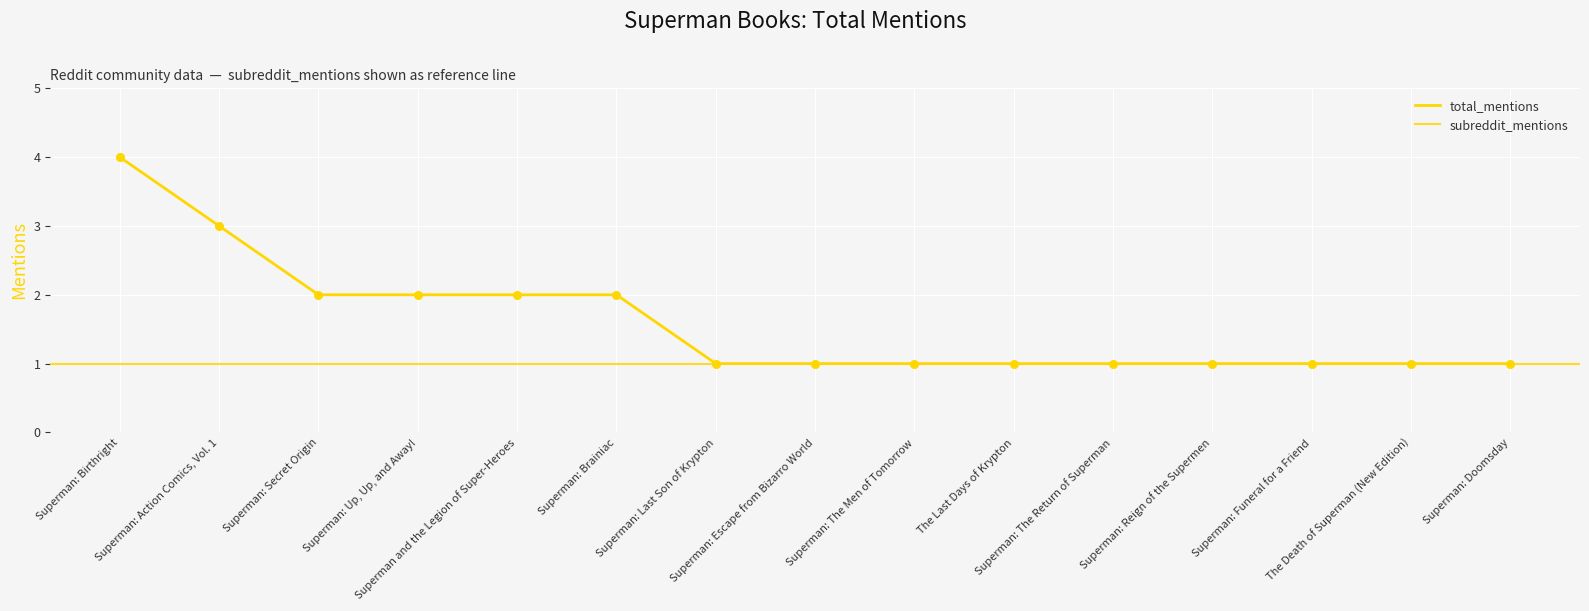

Between Superman: Escape from Bizarro World and Superman: Birthright, which is larger?

Superman: Birthright